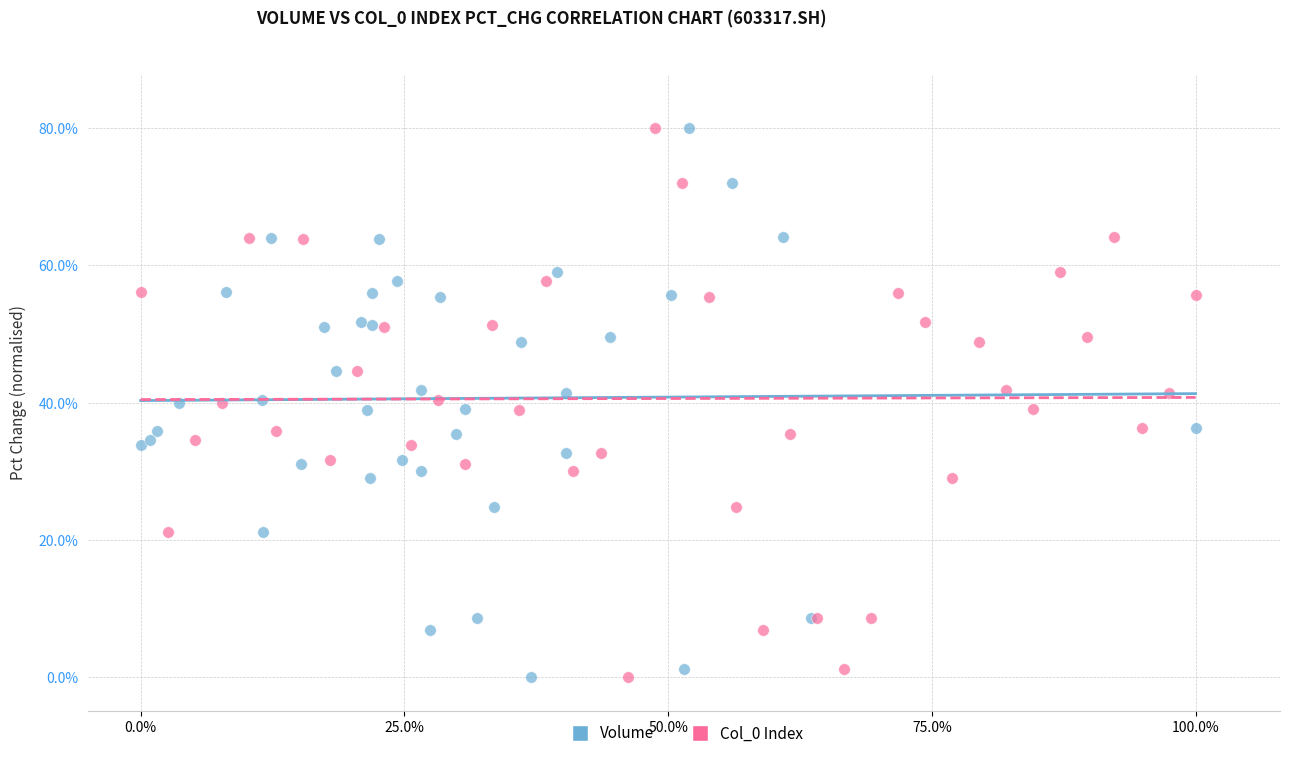

What are all the series names shown in the legend?

Volume, Col_0 Index